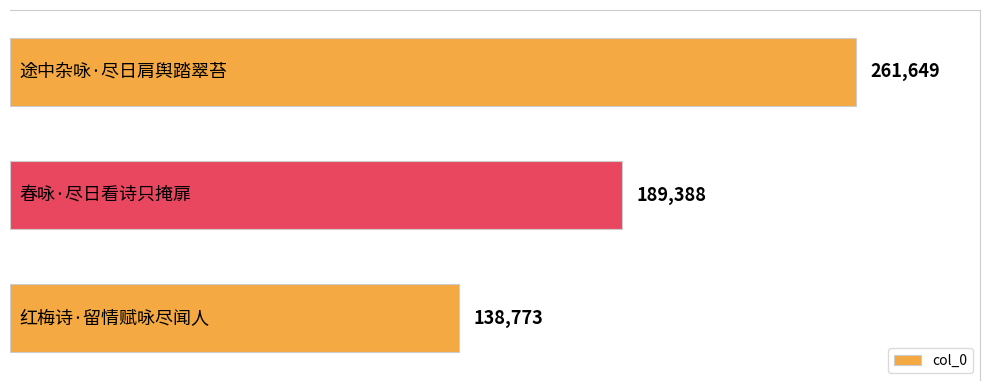

What is the greatest value displayed?

261649